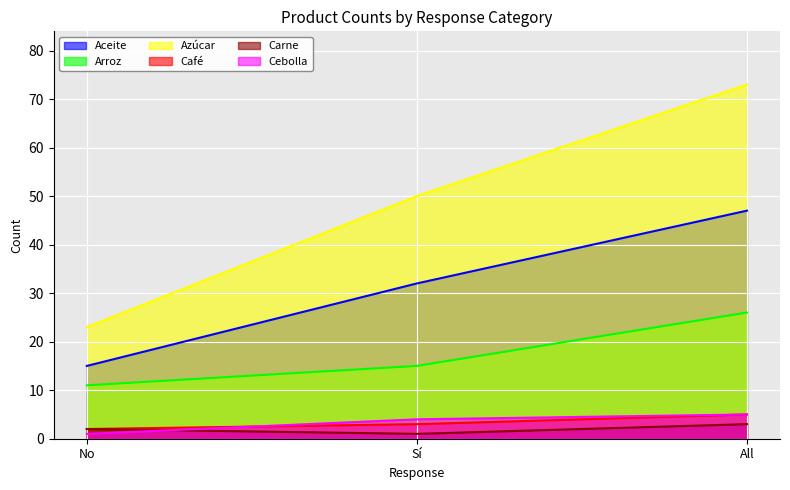

Is it true that Carne equals 0 at Sí?

False